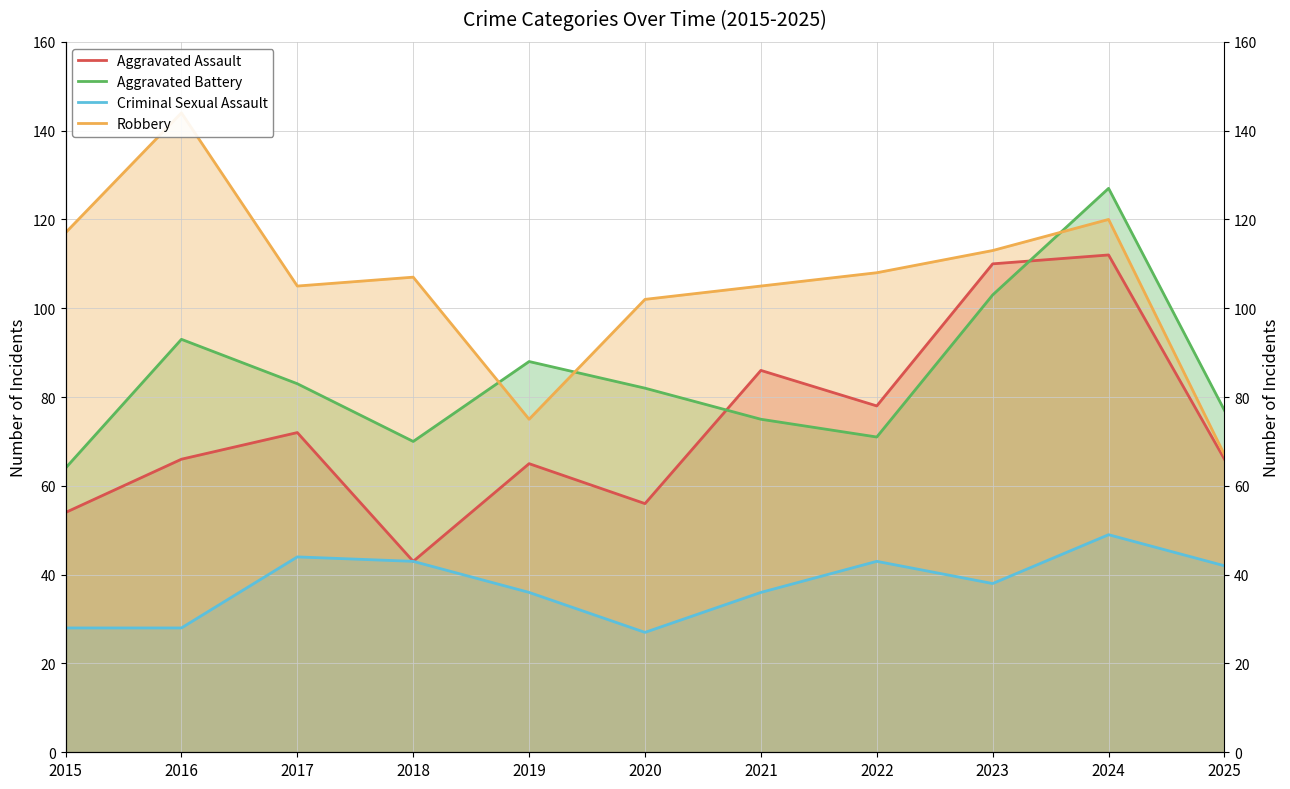

How many values in the Aggravated Battery series exceed 82?

5